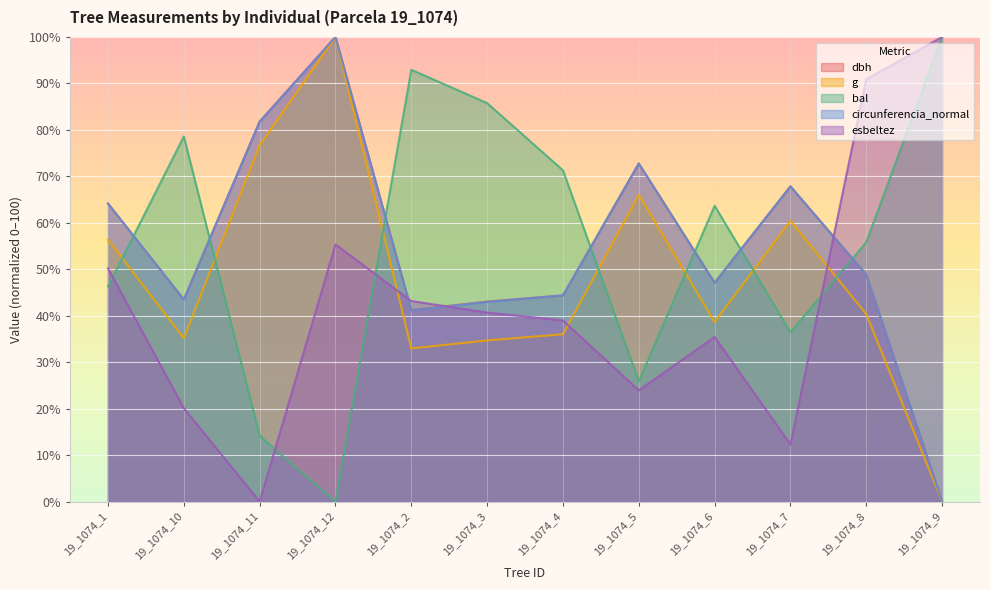

At 19_1074_1, list the series in order from smallest to largest.

bal, esbeltez, g, dbh, circunferencia_normal